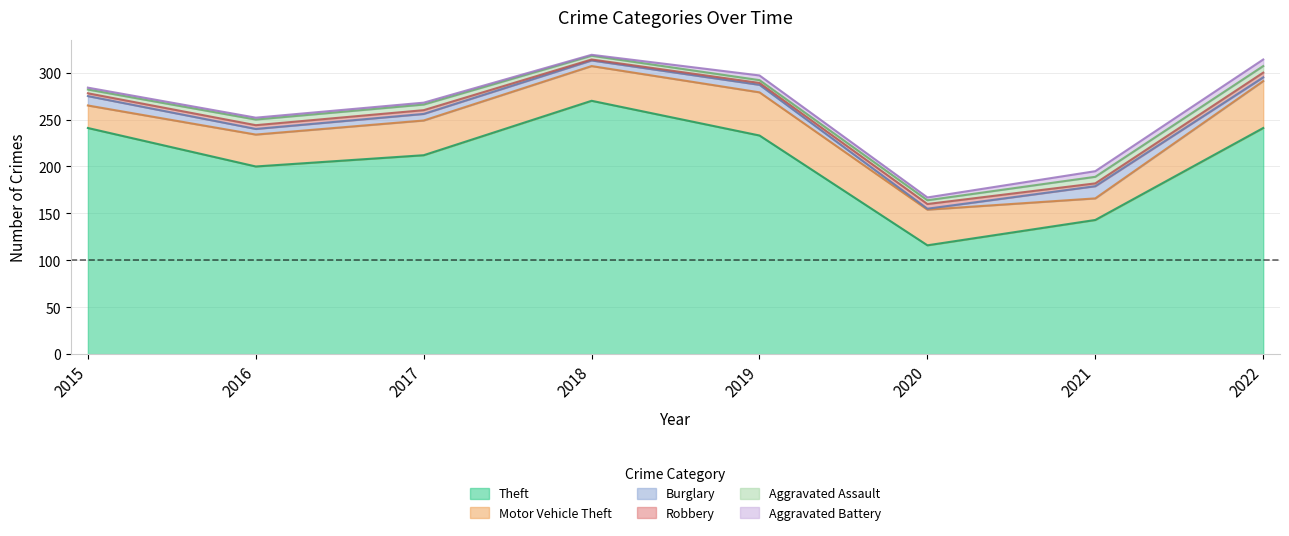

What is the value of the Aggravated Assault point at the 5th from the left?

3